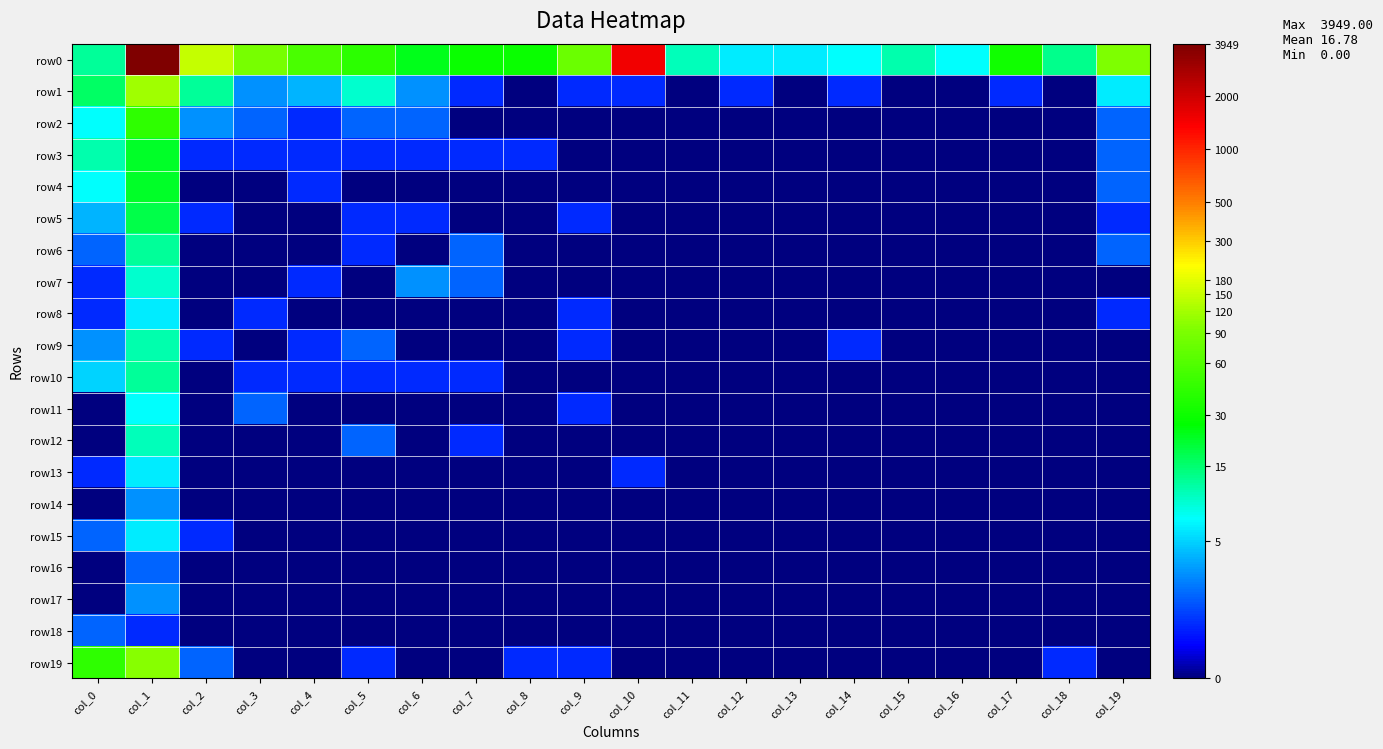

Reading left to right, transcribe all the data shown in this chart.

row0: col_0=2.6	col_1=8.3	col_2=5.0	col_3=4.5	col_4=4.0	col_5=3.7	col_6=3.2	col_7=3.4	col_8=3.4	col_9=4.3	col_10=7.3	col_11=2.4	col_12=1.9	col_13=1.9	col_14=2.1	col_15=2.5	col_16=2.1	col_17=3.5	col_18=2.6	col_19=4.5
row1: col_0=2.8	col_1=4.8	col_2=2.6	col_3=1.4	col_4=1.6	col_5=2.3	col_6=1.4	col_7=0.7	col_8=0.0	col_9=0.7	col_10=0.7	col_11=0.0	col_12=0.7	col_13=0.0	col_14=0.7	col_15=0.0	col_16=0.0	col_17=0.7	col_18=0.0	col_19=1.9
row2: col_0=2.1	col_1=3.8	col_2=1.4	col_3=1.1	col_4=0.7	col_5=1.1	col_6=1.1	col_7=0.0	col_8=0.0	col_9=0.0	col_10=0.0	col_11=0.0	col_12=0.0	col_13=0.0	col_14=0.0	col_15=0.0	col_16=0.0	col_17=0.0	col_18=0.0	col_19=1.1
row3: col_0=2.5	col_1=3.1	col_2=0.7	col_3=0.7	col_4=0.7	col_5=0.7	col_6=0.7	col_7=0.7	col_8=0.7	col_9=0.0	col_10=0.0	col_11=0.0	col_12=0.0	col_13=0.0	col_14=0.0	col_15=0.0	col_16=0.0	col_17=0.0	col_18=0.0	col_19=1.1
row4: col_0=2.1	col_1=3.1	col_2=0.0	col_3=0.0	col_4=0.7	col_5=0.0	col_6=0.0	col_7=0.0	col_8=0.0	col_9=0.0	col_10=0.0	col_11=0.0	col_12=0.0	col_13=0.0	col_14=0.0	col_15=0.0	col_16=0.0	col_17=0.0	col_18=0.0	col_19=1.1
row5: col_0=1.6	col_1=2.9	col_2=0.7	col_3=0.0	col_4=0.0	col_5=0.7	col_6=0.7	col_7=0.0	col_8=0.0	col_9=0.7	col_10=0.0	col_11=0.0	col_12=0.0	col_13=0.0	col_14=0.0	col_15=0.0	col_16=0.0	col_17=0.0	col_18=0.0	col_19=0.7
row6: col_0=1.1	col_1=2.6	col_2=0.0	col_3=0.0	col_4=0.0	col_5=0.7	col_6=0.0	col_7=1.1	col_8=0.0	col_9=0.0	col_10=0.0	col_11=0.0	col_12=0.0	col_13=0.0	col_14=0.0	col_15=0.0	col_16=0.0	col_17=0.0	col_18=0.0	col_19=1.1
row7: col_0=0.7	col_1=2.3	col_2=0.0	col_3=0.0	col_4=0.7	col_5=0.0	col_6=1.4	col_7=1.1	col_8=0.0	col_9=0.0	col_10=0.0	col_11=0.0	col_12=0.0	col_13=0.0	col_14=0.0	col_15=0.0	col_16=0.0	col_17=0.0	col_18=0.0	col_19=0.0
row8: col_0=0.7	col_1=1.9	col_2=0.0	col_3=0.7	col_4=0.0	col_5=0.0	col_6=0.0	col_7=0.0	col_8=0.0	col_9=0.7	col_10=0.0	col_11=0.0	col_12=0.0	col_13=0.0	col_14=0.0	col_15=0.0	col_16=0.0	col_17=0.0	col_18=0.0	col_19=0.7
row9: col_0=1.4	col_1=2.5	col_2=0.7	col_3=0.0	col_4=0.7	col_5=1.1	col_6=0.0	col_7=0.0	col_8=0.0	col_9=0.7	col_10=0.0	col_11=0.0	col_12=0.0	col_13=0.0	col_14=0.7	col_15=0.0	col_16=0.0	col_17=0.0	col_18=0.0	col_19=0.0
row10: col_0=1.8	col_1=2.6	col_2=0.0	col_3=0.7	col_4=0.7	col_5=0.7	col_6=0.7	col_7=0.7	col_8=0.0	col_9=0.0	col_10=0.0	col_11=0.0	col_12=0.0	col_13=0.0	col_14=0.0	col_15=0.0	col_16=0.0	col_17=0.0	col_18=0.0	col_19=0.0
row11: col_0=0.0	col_1=2.1	col_2=0.0	col_3=1.1	col_4=0.0	col_5=0.0	col_6=0.0	col_7=0.0	col_8=0.0	col_9=0.7	col_10=0.0	col_11=0.0	col_12=0.0	col_13=0.0	col_14=0.0	col_15=0.0	col_16=0.0	col_17=0.0	col_18=0.0	col_19=0.0
row12: col_0=0.0	col_1=2.4	col_2=0.0	col_3=0.0	col_4=0.0	col_5=1.1	col_6=0.0	col_7=0.7	col_8=0.0	col_9=0.0	col_10=0.0	col_11=0.0	col_12=0.0	col_13=0.0	col_14=0.0	col_15=0.0	col_16=0.0	col_17=0.0	col_18=0.0	col_19=0.0
row13: col_0=0.7	col_1=1.9	col_2=0.0	col_3=0.0	col_4=0.0	col_5=0.0	col_6=0.0	col_7=0.0	col_8=0.0	col_9=0.0	col_10=0.7	col_11=0.0	col_12=0.0	col_13=0.0	col_14=0.0	col_15=0.0	col_16=0.0	col_17=0.0	col_18=0.0	col_19=0.0
row14: col_0=0.0	col_1=1.4	col_2=0.0	col_3=0.0	col_4=0.0	col_5=0.0	col_6=0.0	col_7=0.0	col_8=0.0	col_9=0.0	col_10=0.0	col_11=0.0	col_12=0.0	col_13=0.0	col_14=0.0	col_15=0.0	col_16=0.0	col_17=0.0	col_18=0.0	col_19=0.0
row15: col_0=1.1	col_1=1.9	col_2=0.7	col_3=0.0	col_4=0.0	col_5=0.0	col_6=0.0	col_7=0.0	col_8=0.0	col_9=0.0	col_10=0.0	col_11=0.0	col_12=0.0	col_13=0.0	col_14=0.0	col_15=0.0	col_16=0.0	col_17=0.0	col_18=0.0	col_19=0.0
row16: col_0=0.0	col_1=1.1	col_2=0.0	col_3=0.0	col_4=0.0	col_5=0.0	col_6=0.0	col_7=0.0	col_8=0.0	col_9=0.0	col_10=0.0	col_11=0.0	col_12=0.0	col_13=0.0	col_14=0.0	col_15=0.0	col_16=0.0	col_17=0.0	col_18=0.0	col_19=0.0
row17: col_0=0.0	col_1=1.4	col_2=0.0	col_3=0.0	col_4=0.0	col_5=0.0	col_6=0.0	col_7=0.0	col_8=0.0	col_9=0.0	col_10=0.0	col_11=0.0	col_12=0.0	col_13=0.0	col_14=0.0	col_15=0.0	col_16=0.0	col_17=0.0	col_18=0.0	col_19=0.0
row18: col_0=1.1	col_1=0.7	col_2=0.0	col_3=0.0	col_4=0.0	col_5=0.0	col_6=0.0	col_7=0.0	col_8=0.0	col_9=0.0	col_10=0.0	col_11=0.0	col_12=0.0	col_13=0.0	col_14=0.0	col_15=0.0	col_16=0.0	col_17=0.0	col_18=0.0	col_19=0.0
row19: col_0=3.8	col_1=4.6	col_2=1.1	col_3=0.0	col_4=0.0	col_5=0.7	col_6=0.0	col_7=0.0	col_8=0.7	col_9=0.7	col_10=0.0	col_11=0.0	col_12=0.0	col_13=0.0	col_14=0.0	col_15=0.0	col_16=0.0	col_17=0.0	col_18=0.7	col_19=0.0